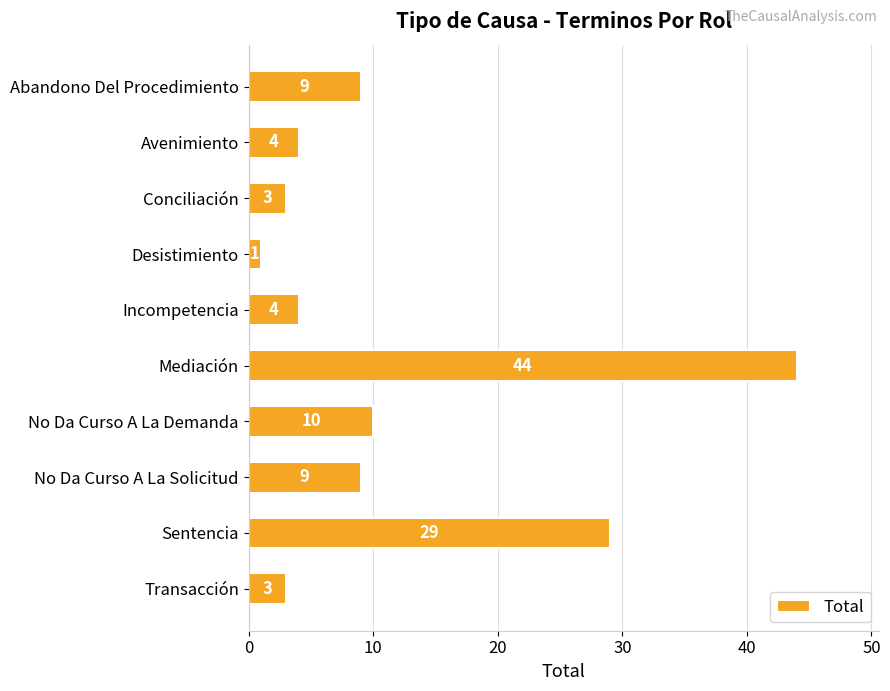

How many distinct data groups are displayed?

1